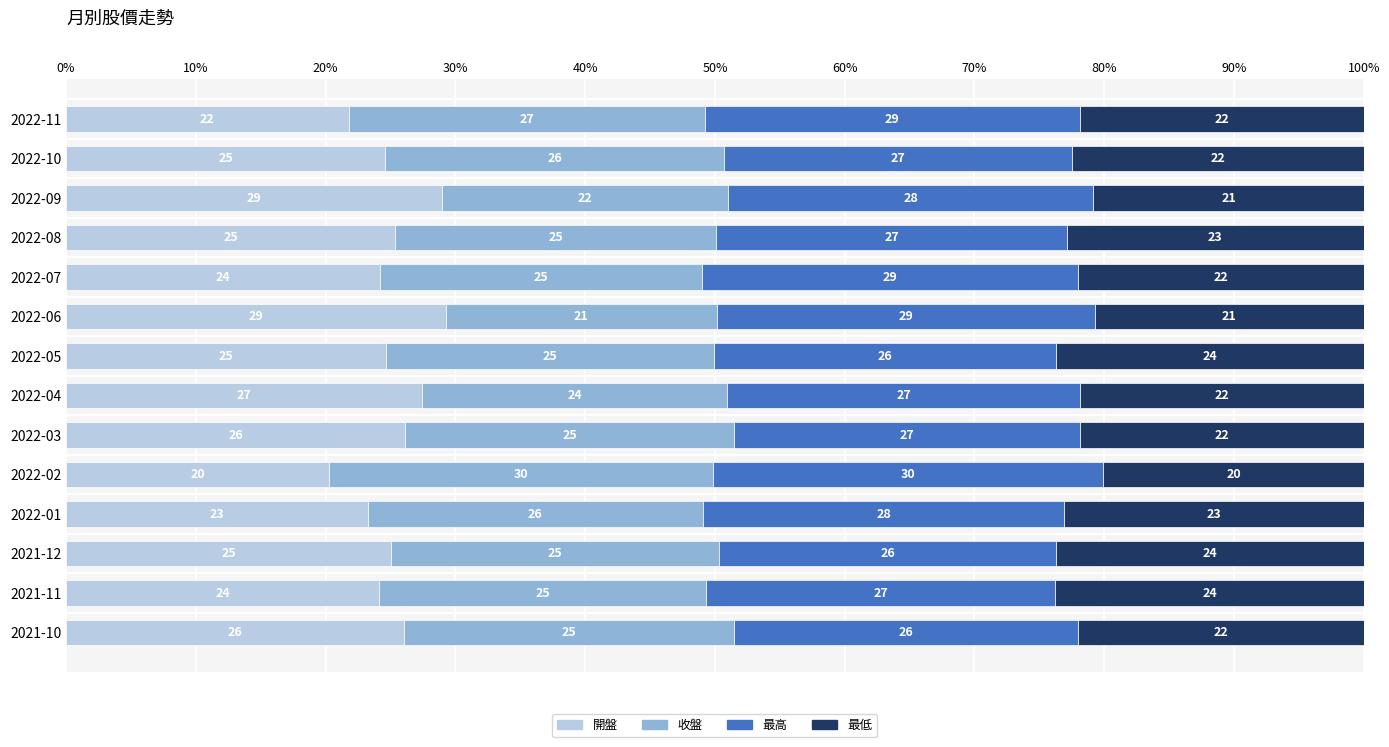

What is the total value across all series at 2022-05?

100.0